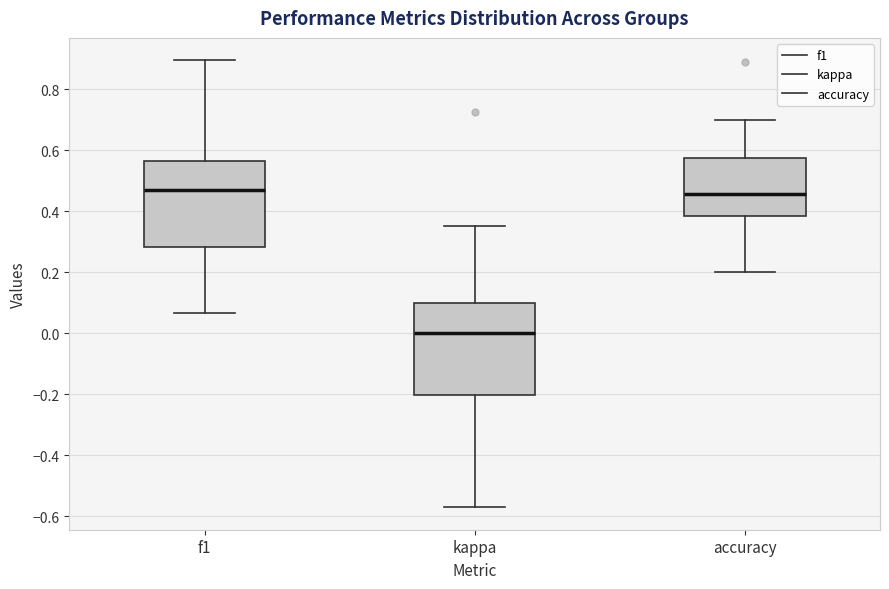

Reading left to right, read every box against the y-axis: the position of its median line, the range the box covers, and the ends of its whiskers. The values are not printed on the chart, so give them approximately, as read against the axis.

f1: median 0.48, box 0.28 to 0.56, whiskers 0.06 to 0.90
kappa: median 0.00, box -0.20 to 0.10, whiskers -0.58 to 0.36
accuracy: median 0.46, box 0.38 to 0.58, whiskers 0.20 to 0.70